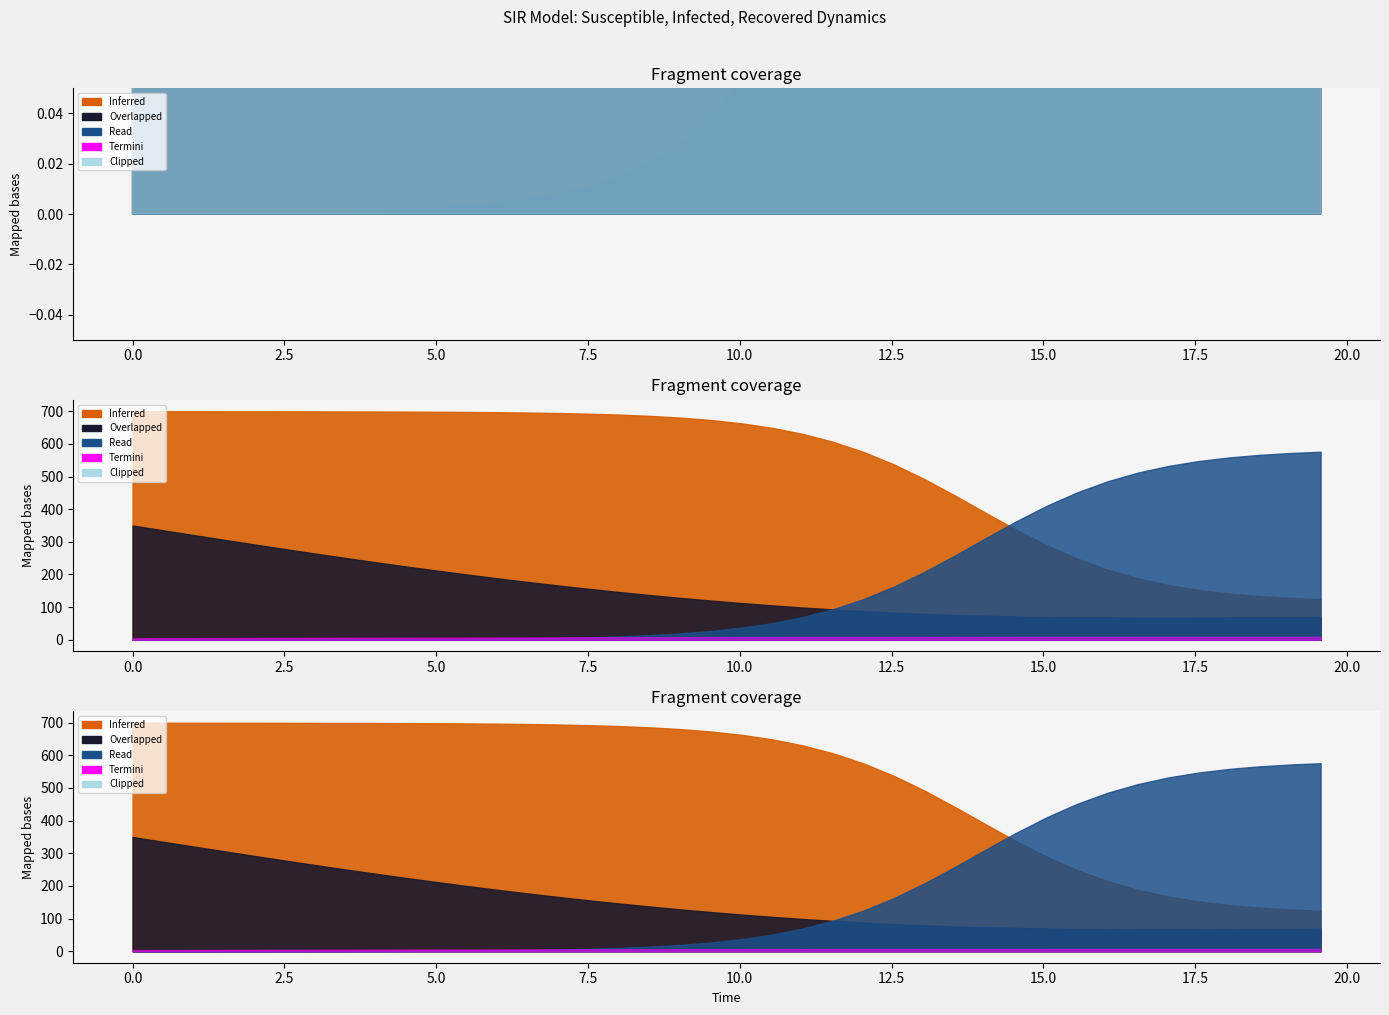

Does the chart display data point markers on the line(s)?

No